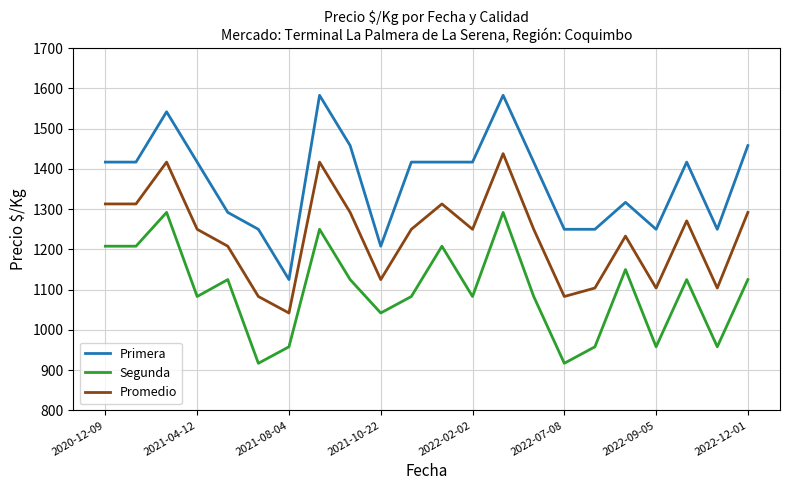

True or false: Promedio and Segunda cross at least once.

False